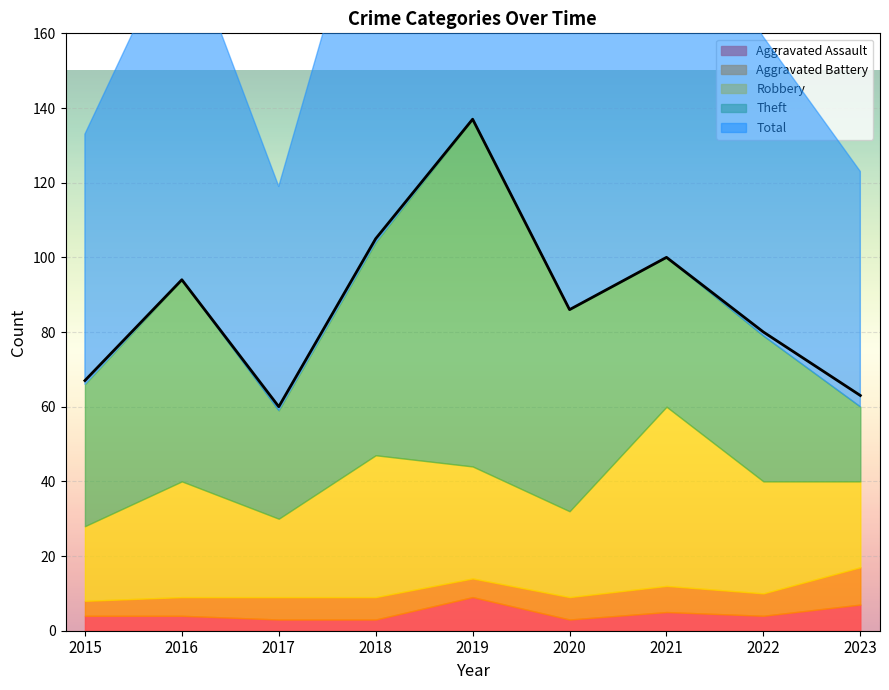

At which category is the sum across all series the highest?

2019